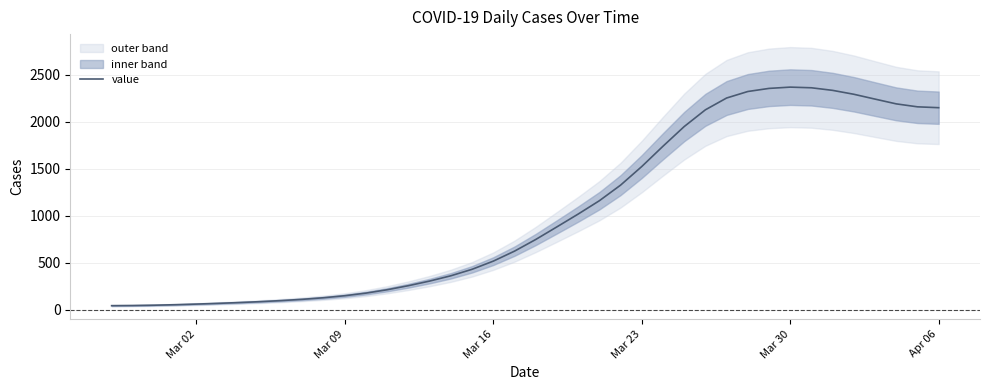

What is the maximum value for value?

2369.8